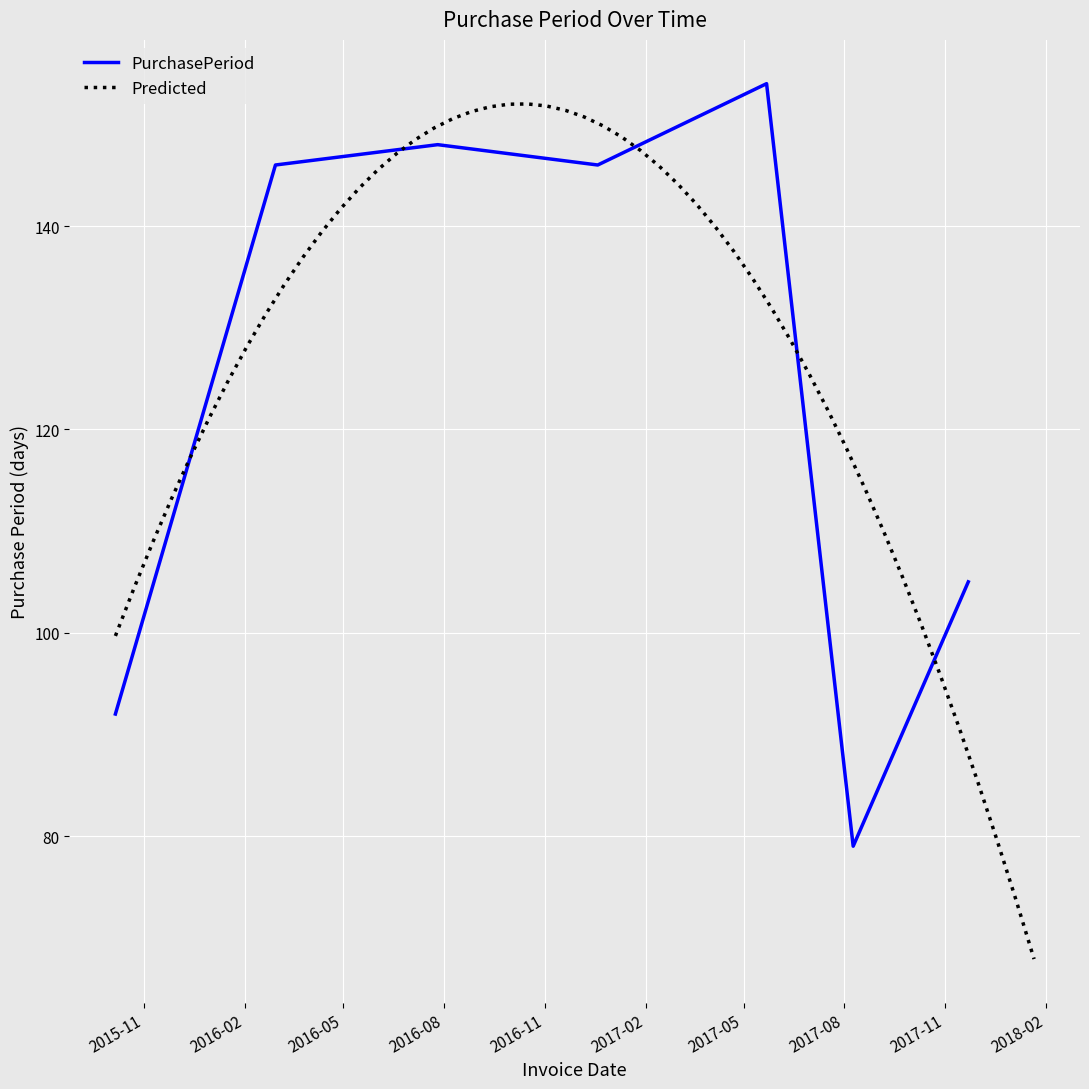

How many categories are shown in the chart?

7